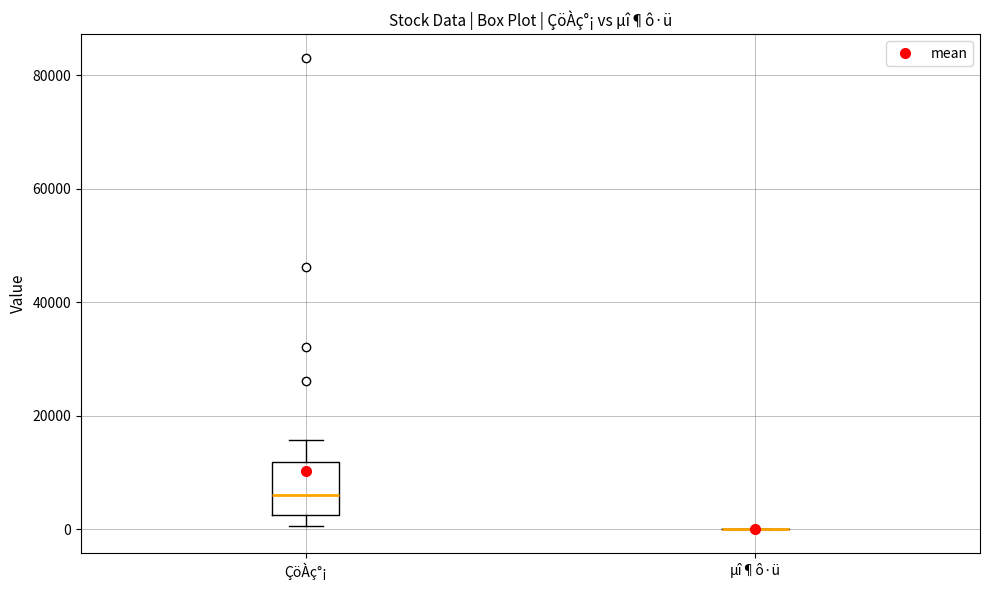

Reading left to right, read every box against the y-axis: the position of its median line, the range the box covers, and the ends of its whiskers. The values are not printed on the chart, so give them approximately, as read against the axis.

ÇöÀç°¡: median 6000, box 2000 to 12000, whiskers 0 to 16000
µî¶ô·ü: box collapsed to a line at 0, whiskers 0 to 0